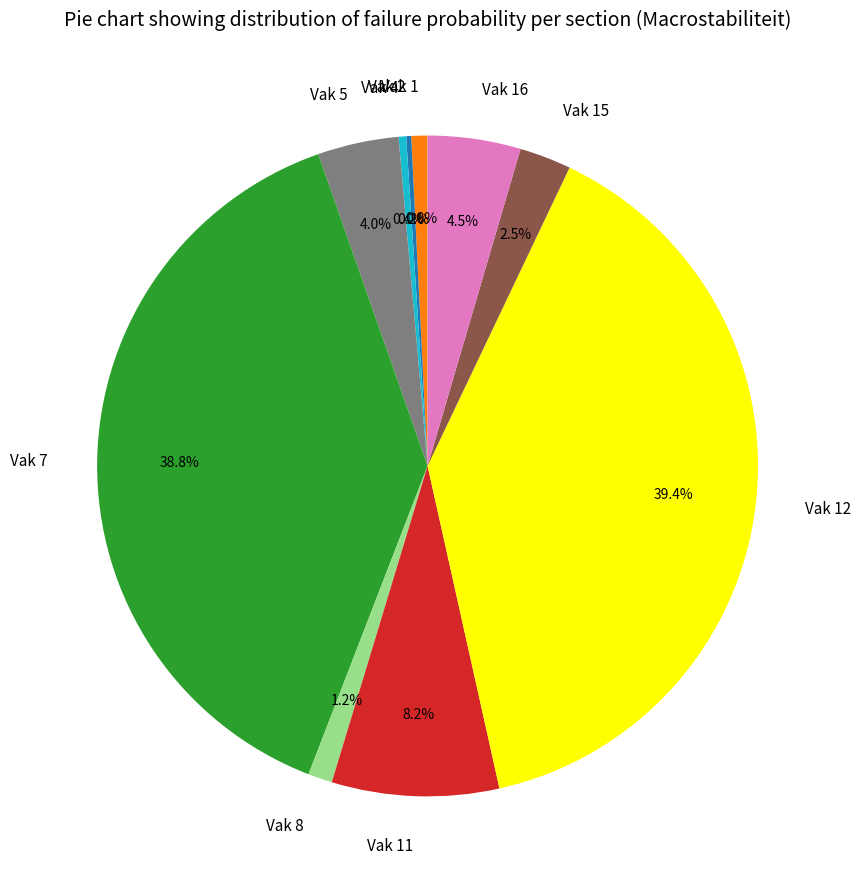

Do Vak 8 and Vak 12 together represent more than half of the pie?

No